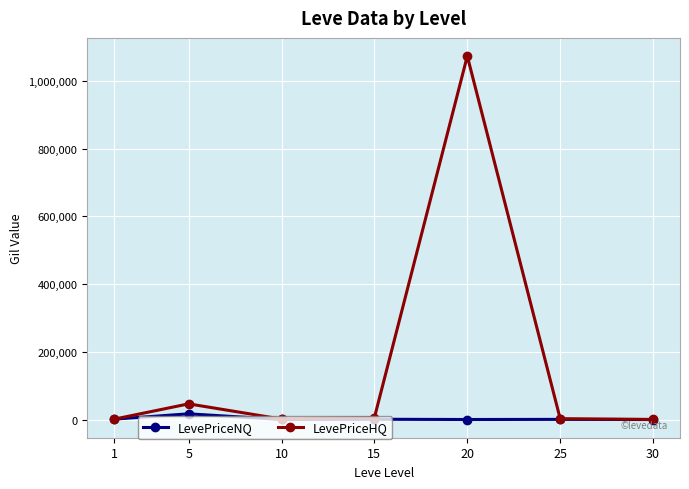

What is the difference between the maximum and second lowest values in the LevePriceNQ series?

16761